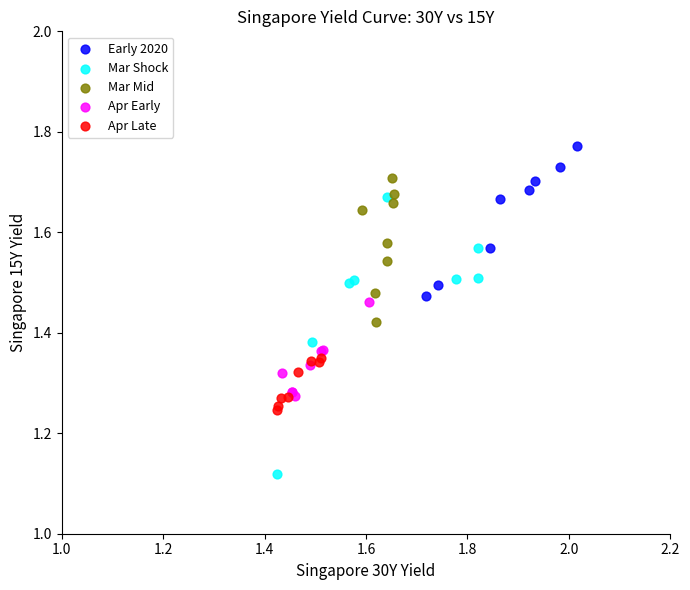

Which series has the widest spread of Y values?

Mar Shock